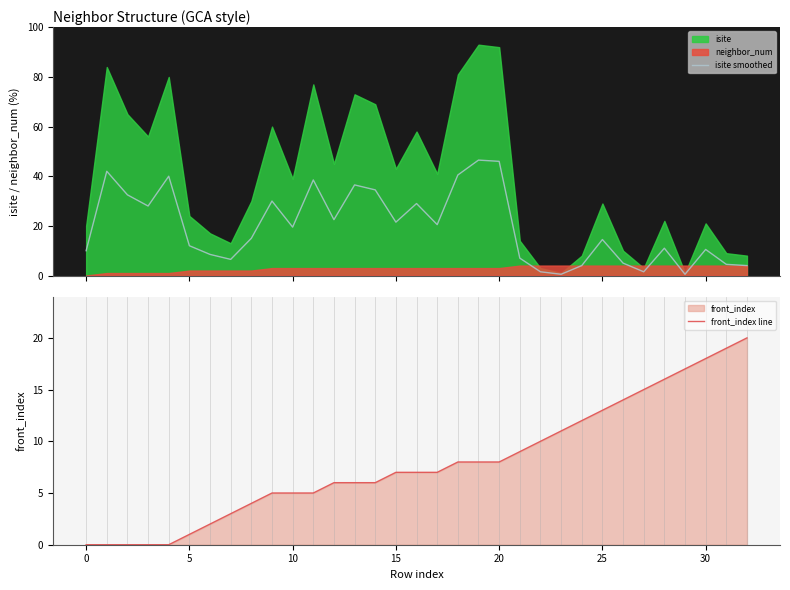

Where do isite smoothed and front_index line first cross each other?

20 and 21